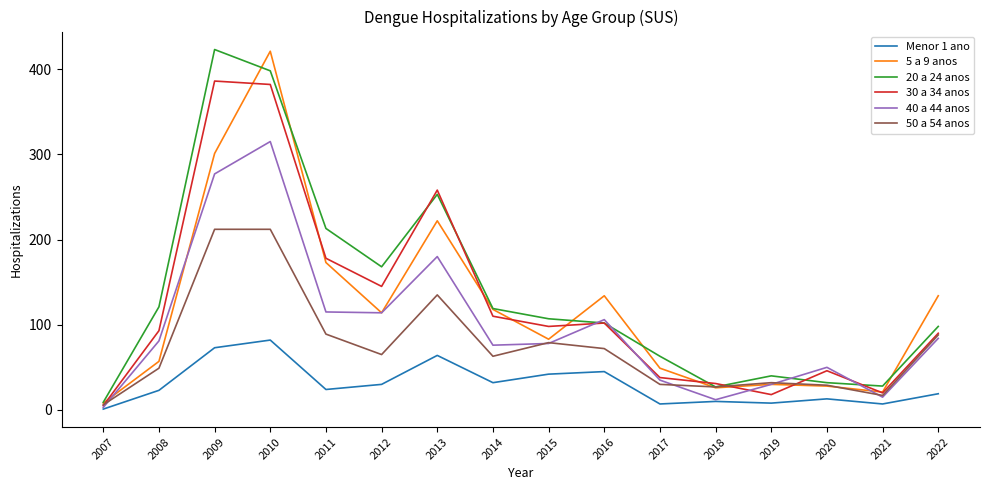

What is the difference between the second highest and second lowest values in the 20 a 24 anos series?

371